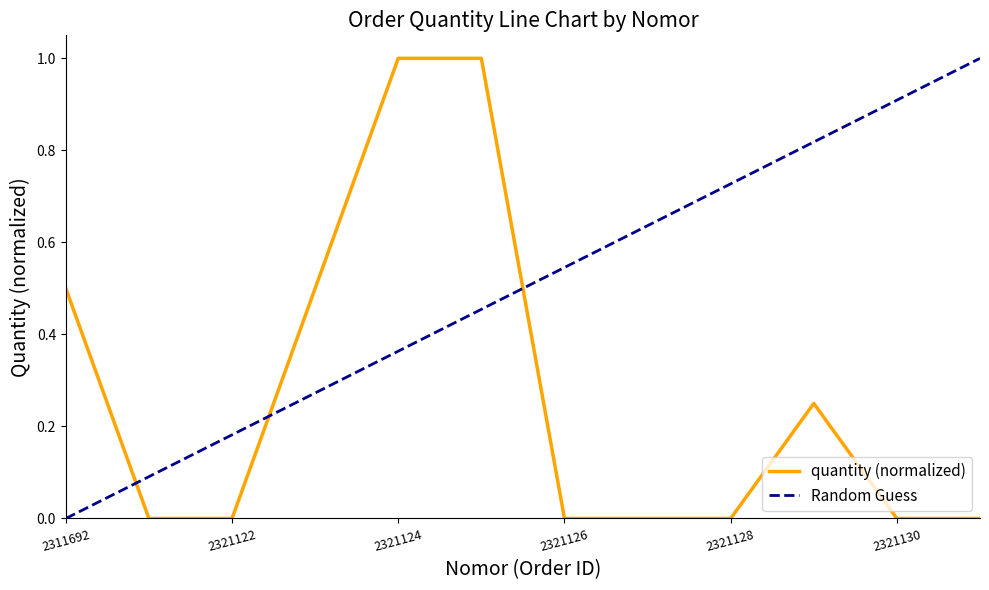

At which label is the value closest to 0?

2321121